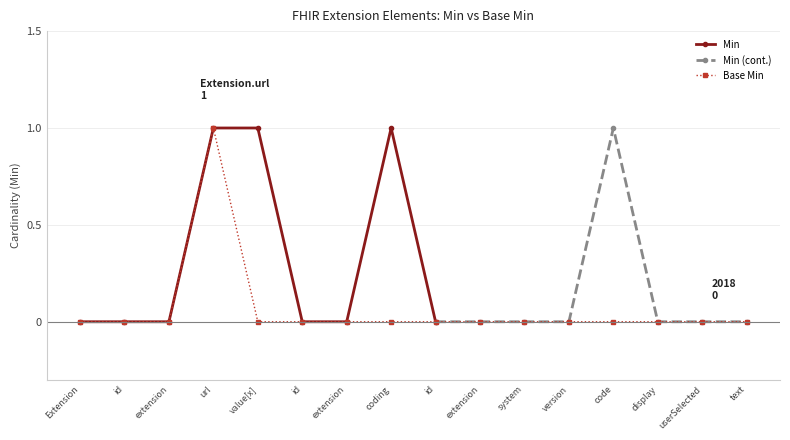

Between extension and id, which is larger?

extension